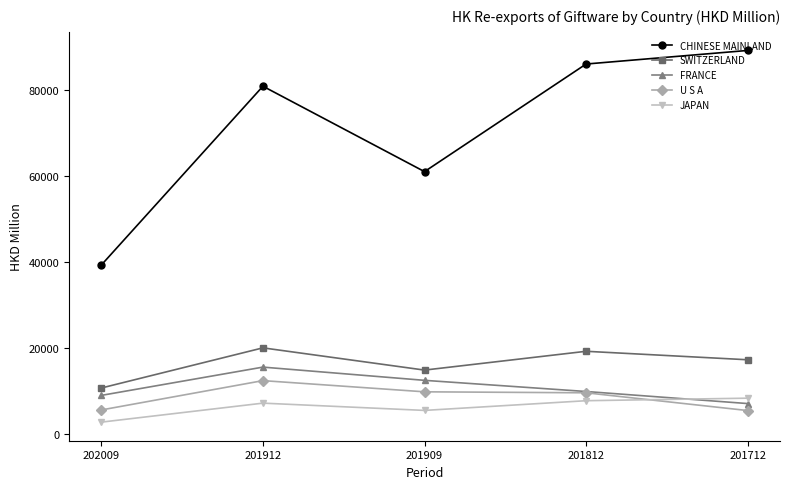

What are all the series names shown in the legend?

CHINESE MAINLAND, SWITZERLAND, FRANCE, U S A, JAPAN